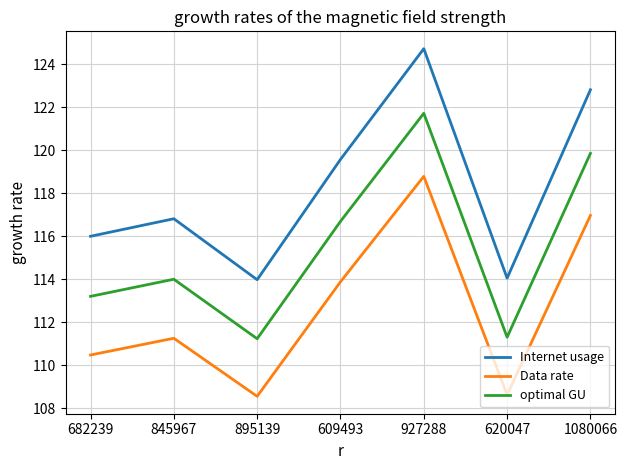

At which category does optimal GU reach its first local valley?

895139